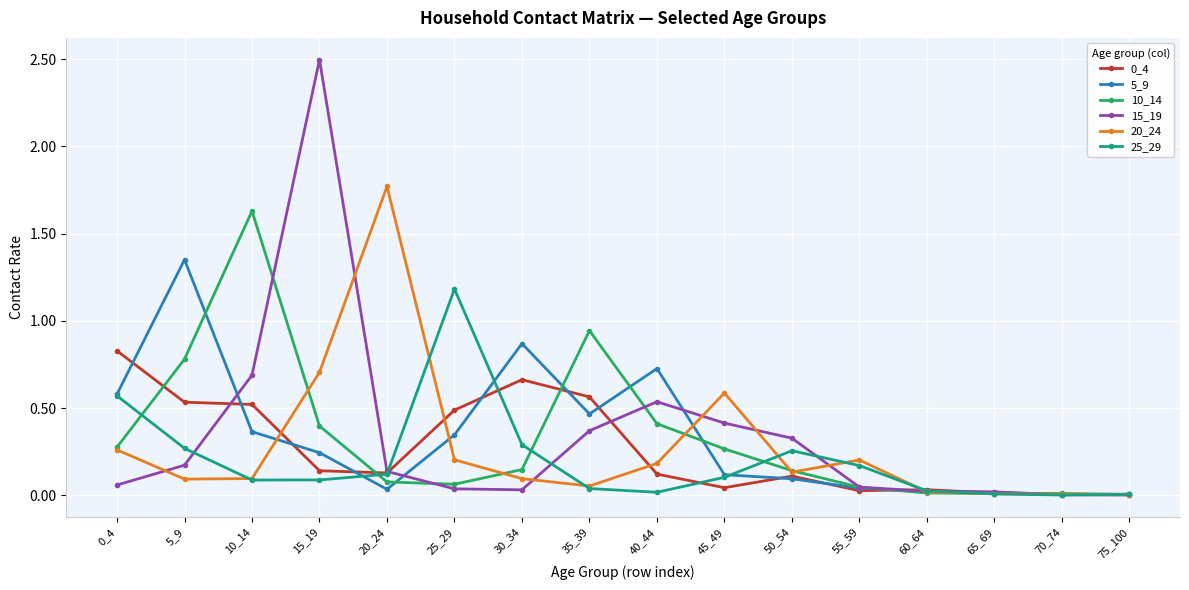

Which series has the largest range (max minus min)?

15_19